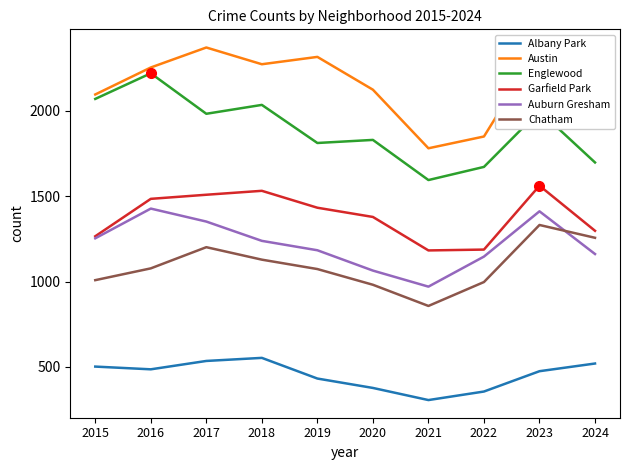

At which label does Garfield Park reach its minimum?

2021